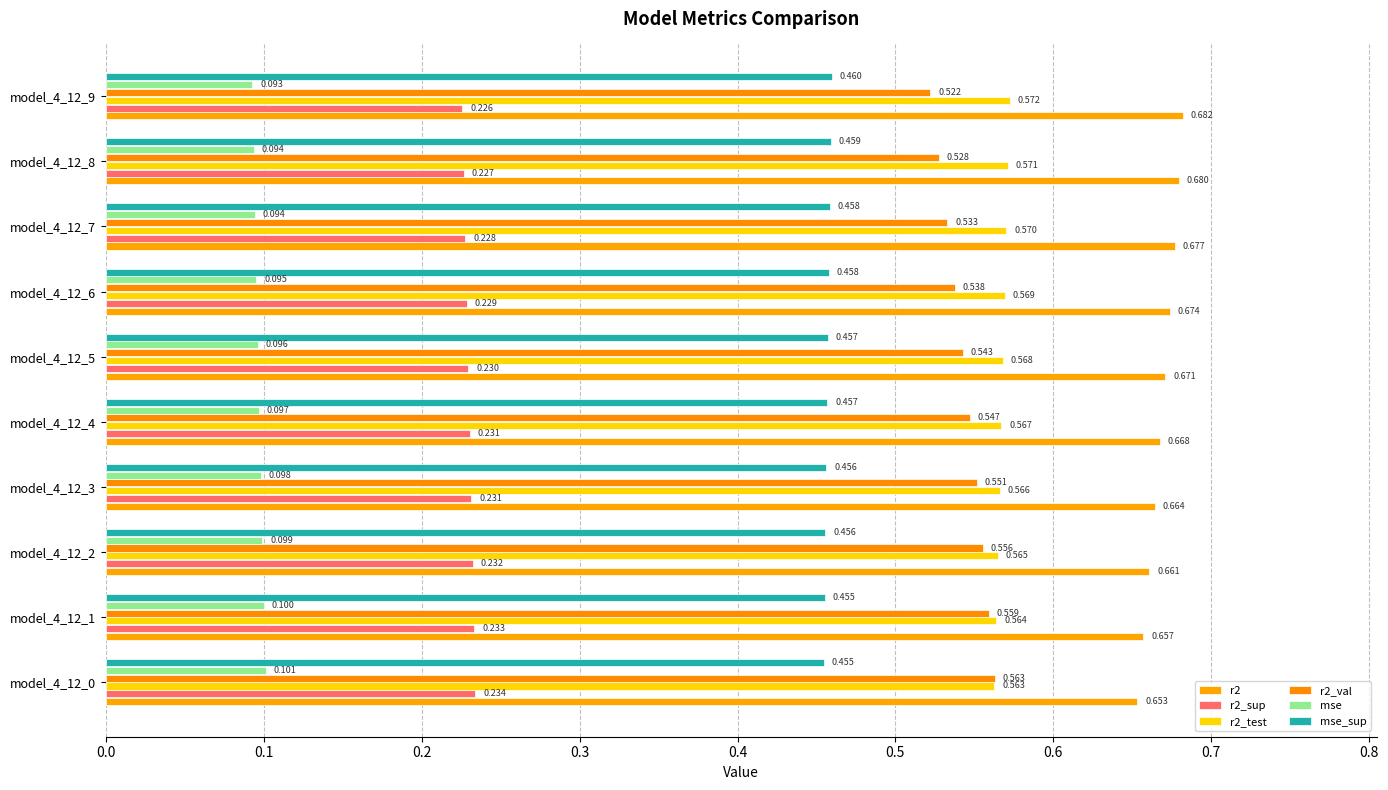

Which series has the largest total across all categories?

r2